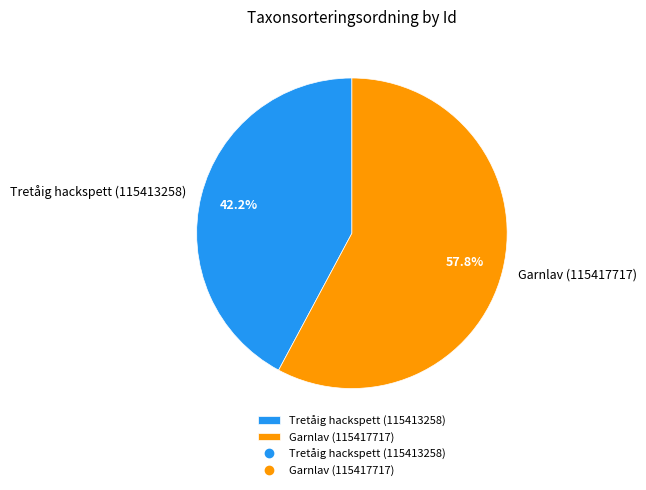

Does any single category account for the majority?

Yes